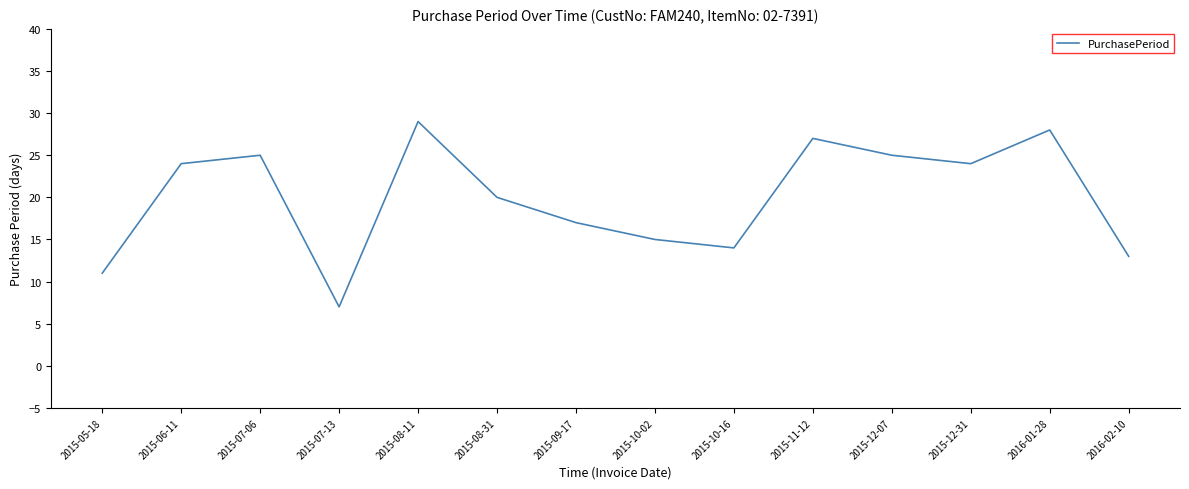

Reading left to right, list all the values displayed in this chart.

2015-05-18=11	2015-06-11=24	2015-07-06=25	2015-07-13=7	2015-08-11=29	2015-08-31=20	2015-09-17=17	2015-10-02=15	2015-10-16=14	2015-11-12=27	2015-12-07=25	2015-12-31=24	2016-01-28=28	2016-02-10=13